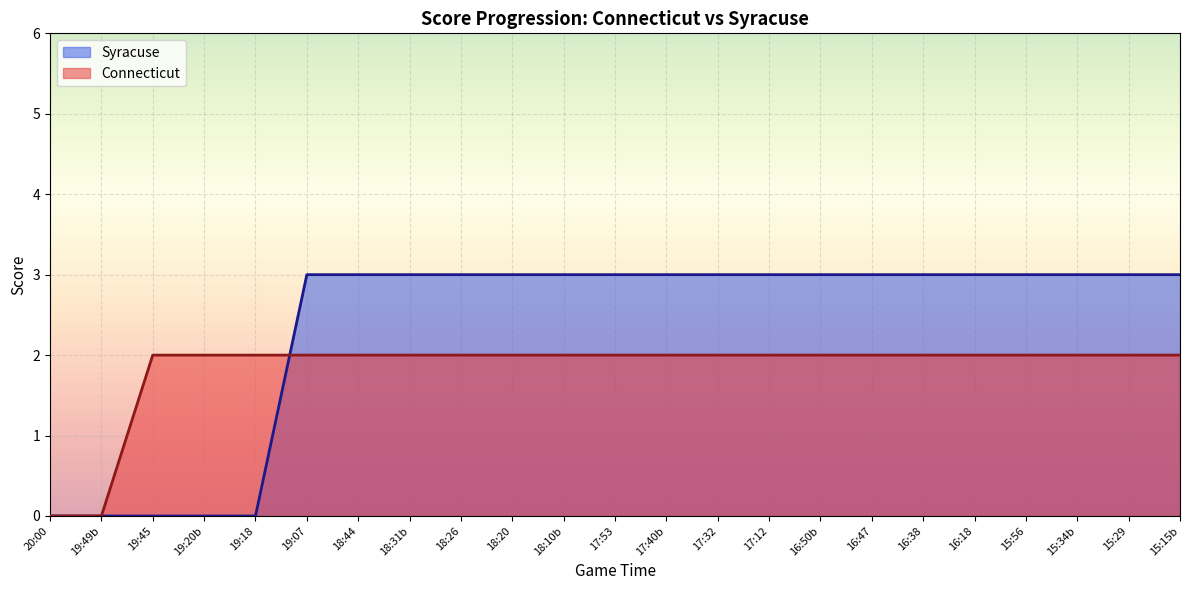

True or false: Syracuse has a value of 1 at 15:34b.

False